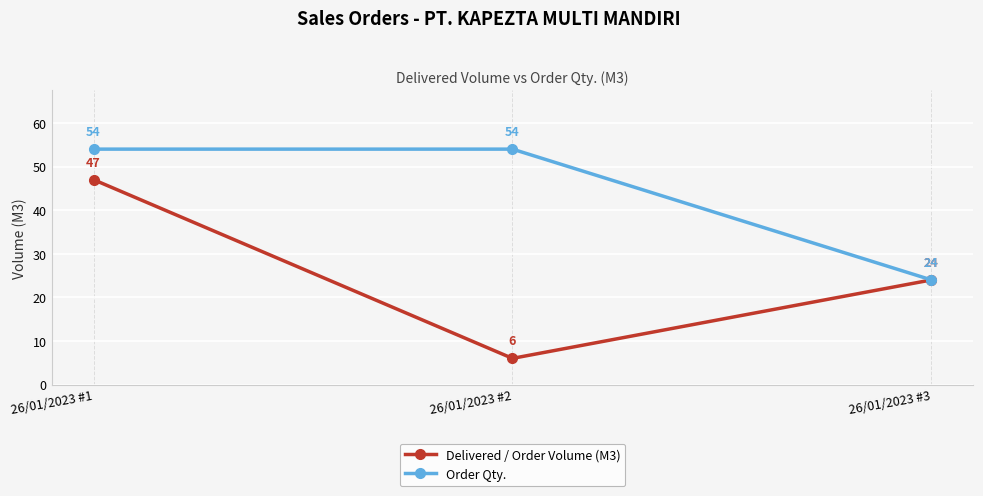

What is the minimum value shown in the chart?

6